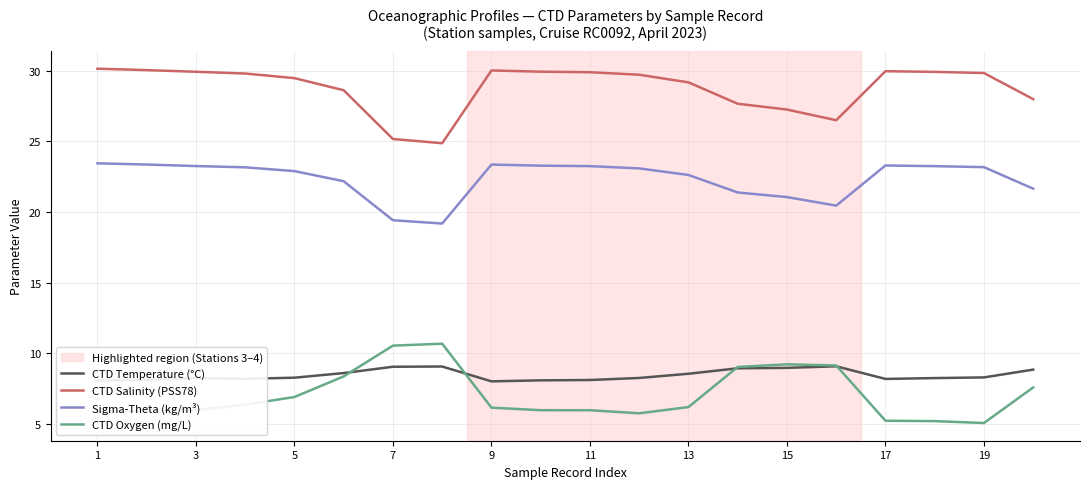

What is the smallest value displayed?

5.1